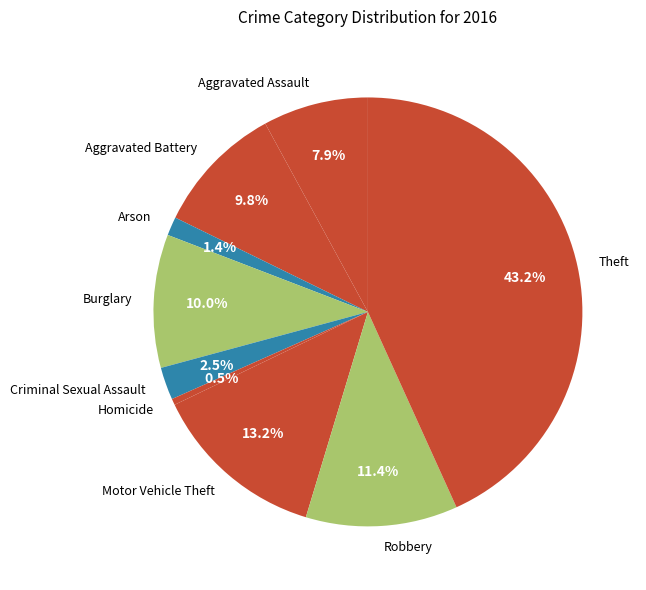

To the nearest percent, what is the difference between the largest and smallest slice percentages?

43%